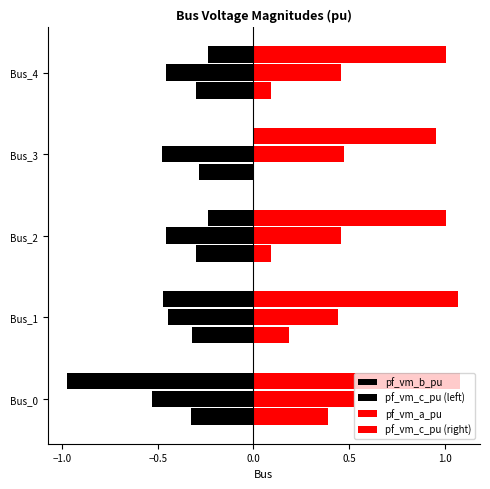

Are the bars horizontal?

Yes